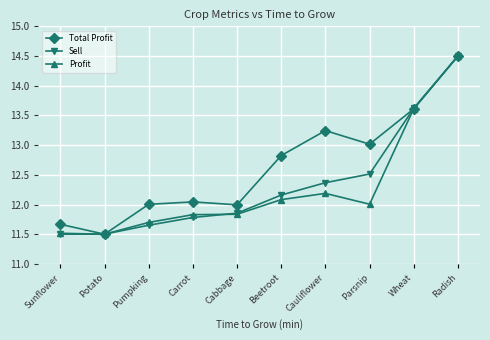

What is the label of the 9th point from the right?

Potato